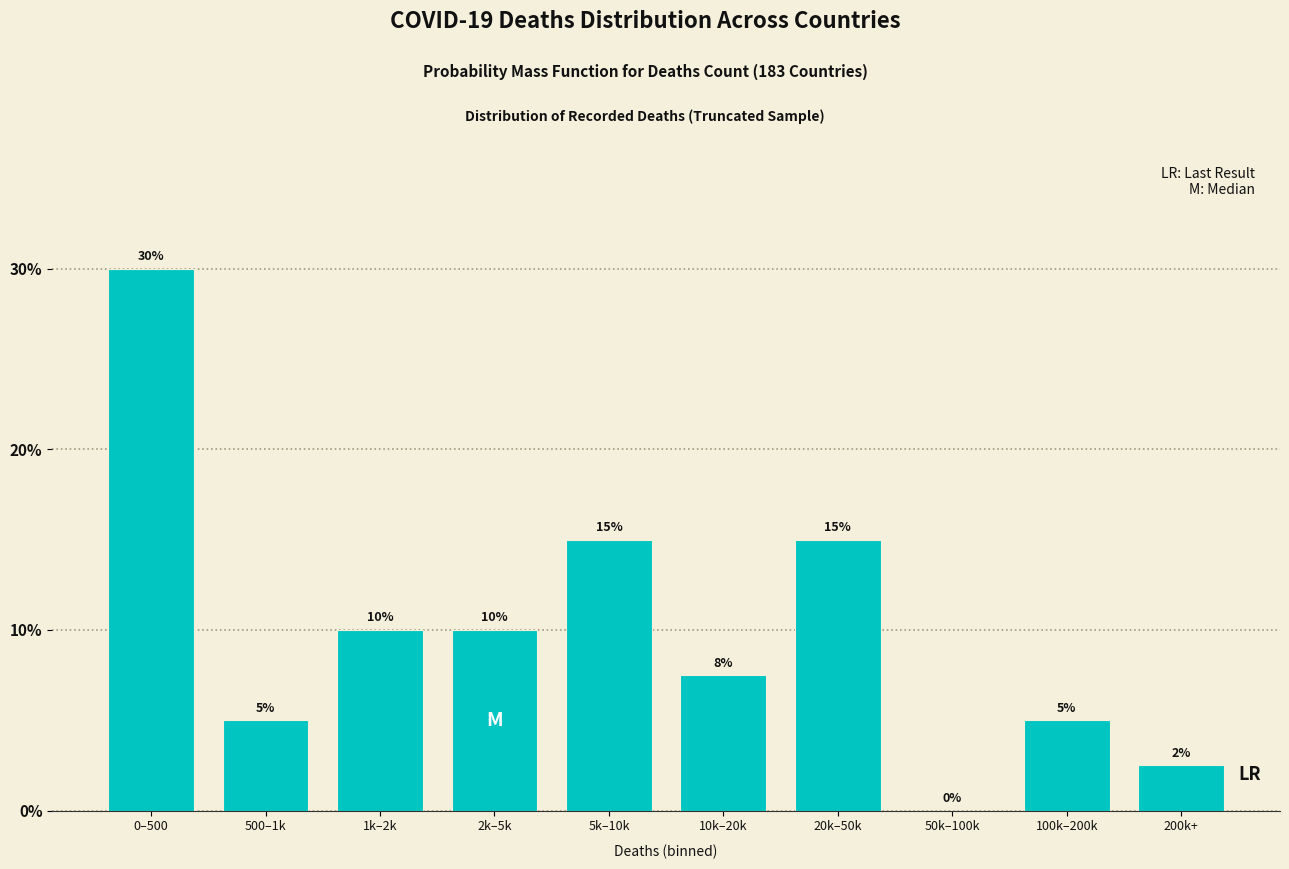

Which label corresponds to the largest value in the chart?

0–500